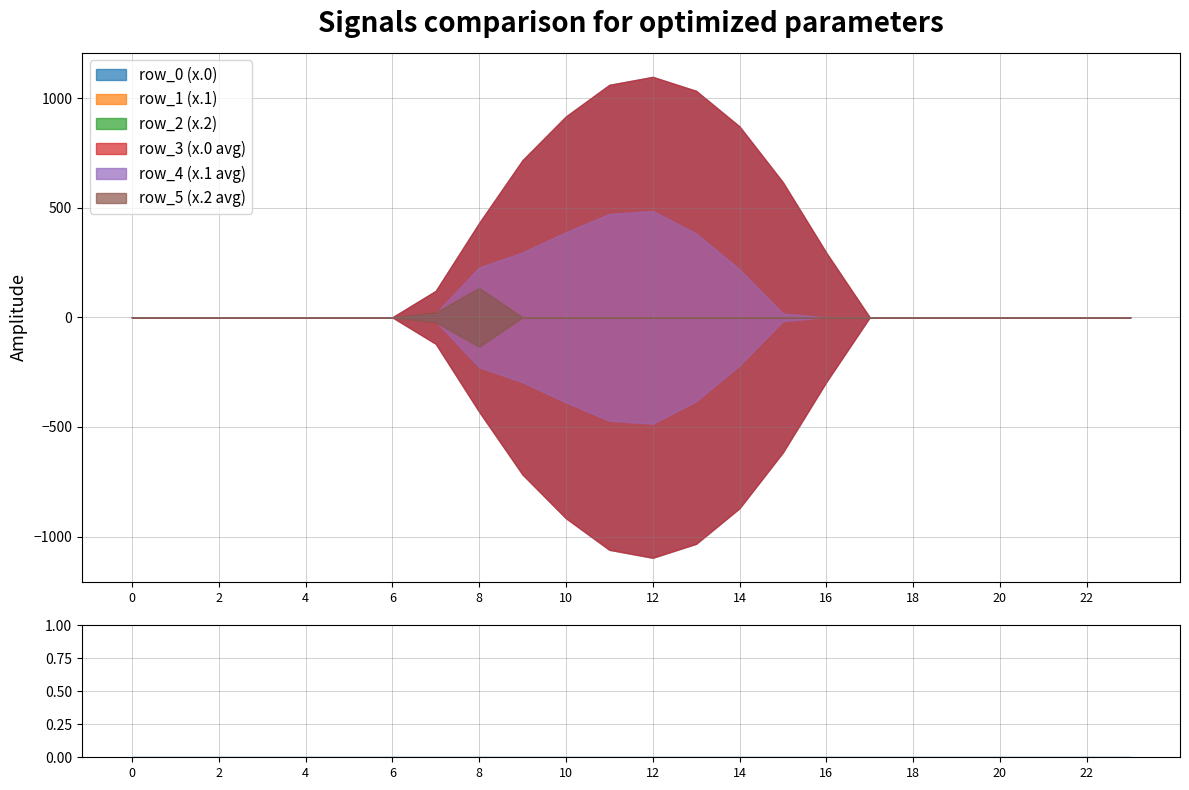

List the series in order of their peak value, lowest first.

row_2, row_5, row_1, row_4, row_0, row_3